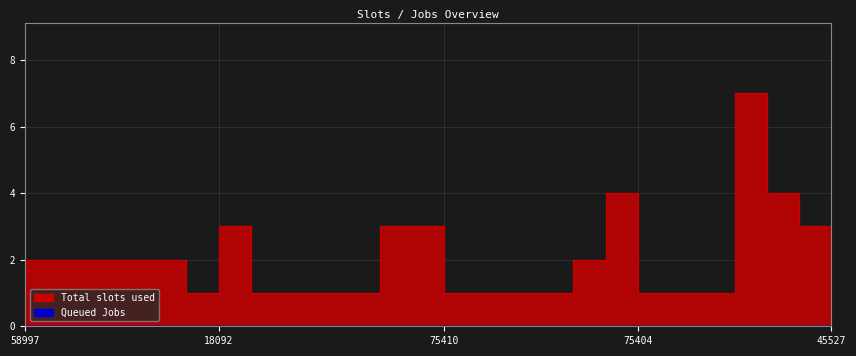

Count the values in the range 1 to 3.

23